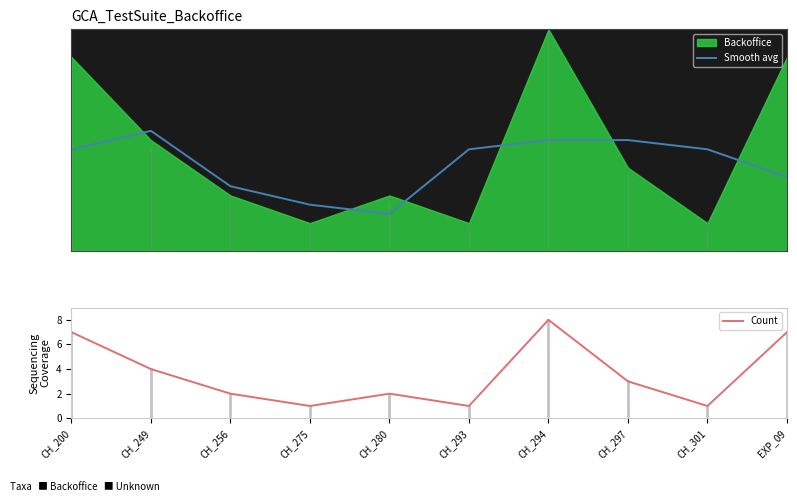

True or false: Smooth avg and Count intersect in this chart.

False